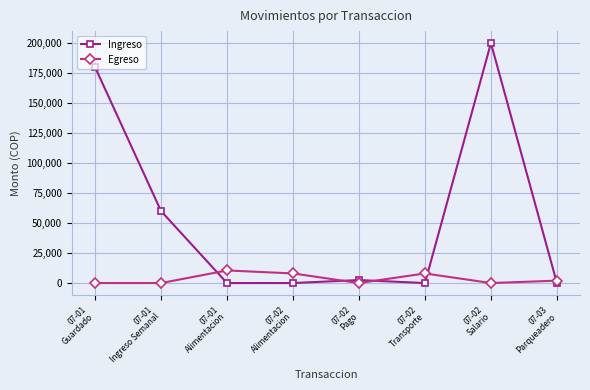

True or false: Egreso has more than 0 interior local peaks.

True